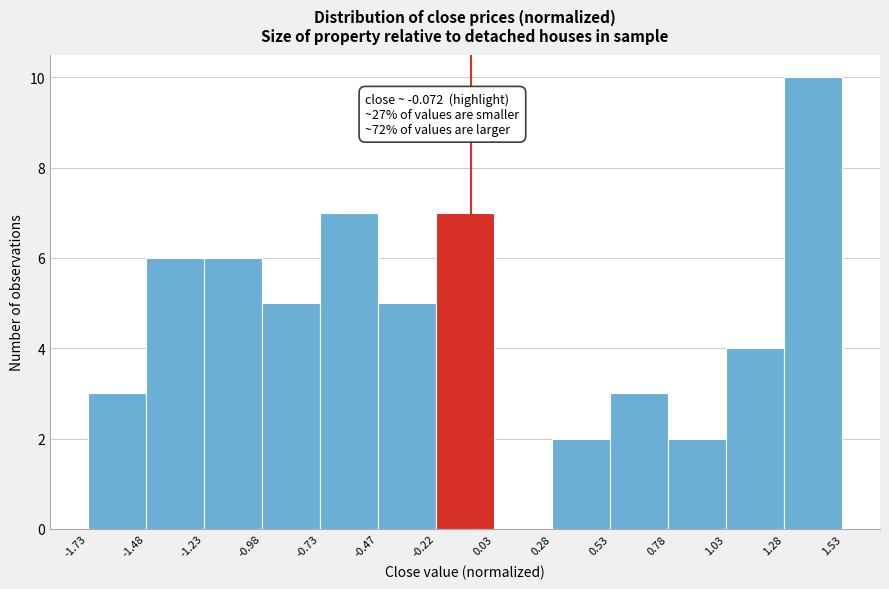

Which range on the x-axis has the tallest bar?

1.28 to 1.53